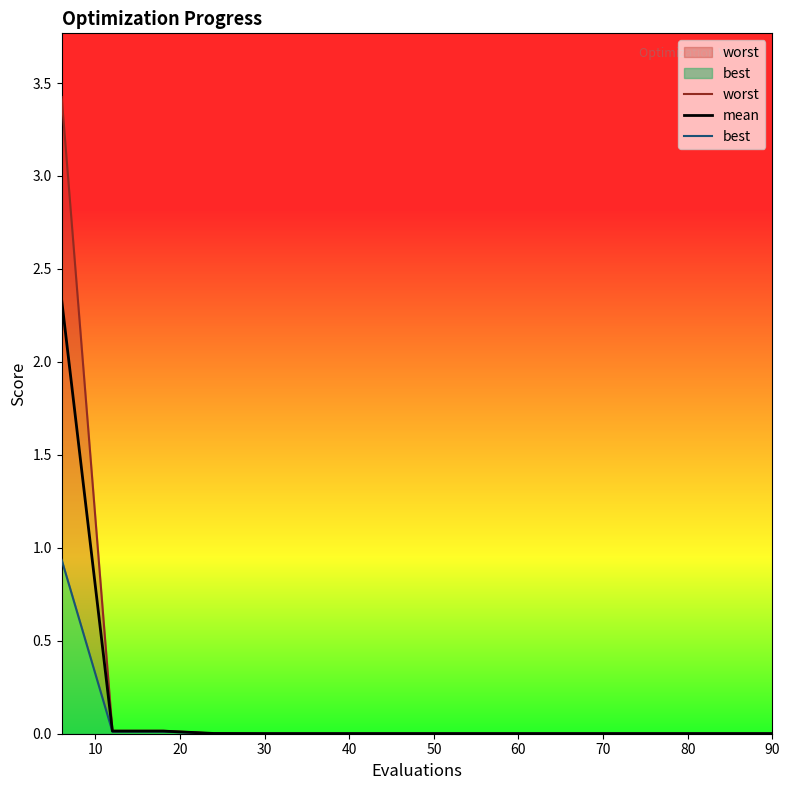

Reading right to left, what are all the values shown in this chart?

worst: 0.0	0.0	0.0	0.0	0.0	0.0	0.0	0.0	0.0	0.0	0.0	0.0	0.0	0.0	3.4
mean: 0.0	0.0	0.0	0.0	0.0	0.0	0.0	0.0	0.0	0.0	0.0	0.0	0.0	0.0	2.3
best: 0.0	0.0	0.0	0.0	0.0	0.0	0.0	0.0	0.0	0.0	0.0	0.0	0.0	0.0	0.9